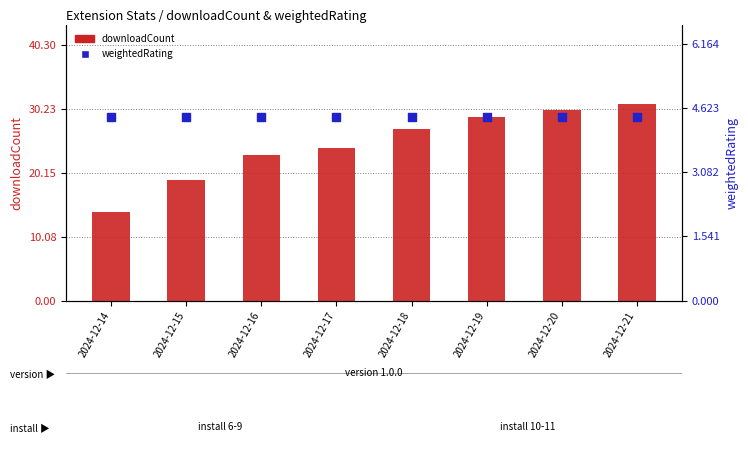

At which category is the sum across all series the highest?

2024-12-21